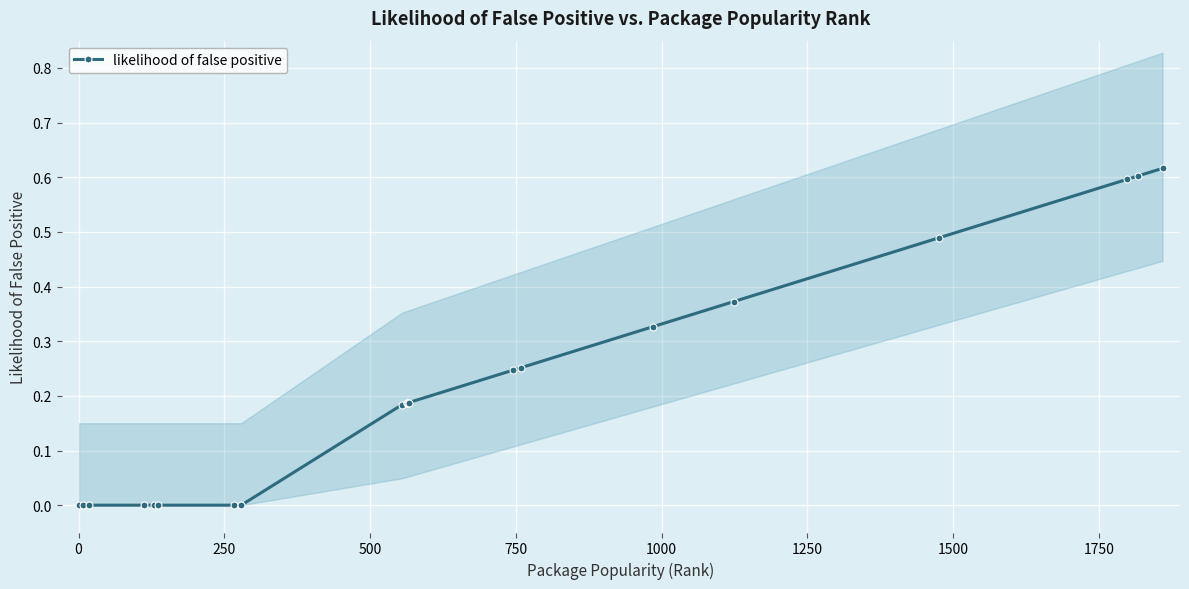

What is the average value?

0.2